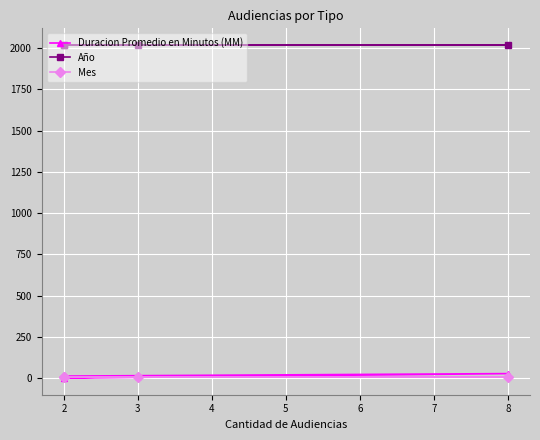

What is the average value of the Duracion Promedio en Minutos (MM) series?

14